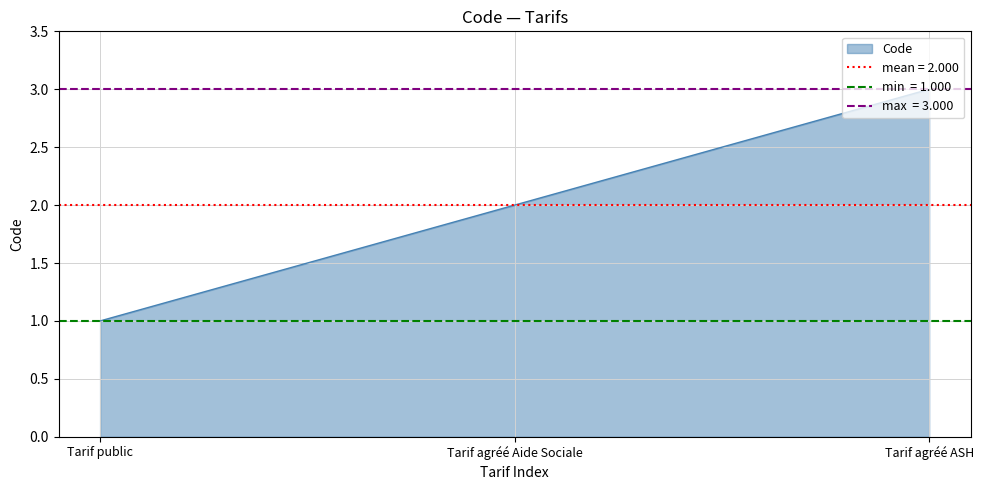

Rank the categories by value from highest to lowest.

Tarif agréé ASH, Tarif agréé Aide Sociale, Tarif public